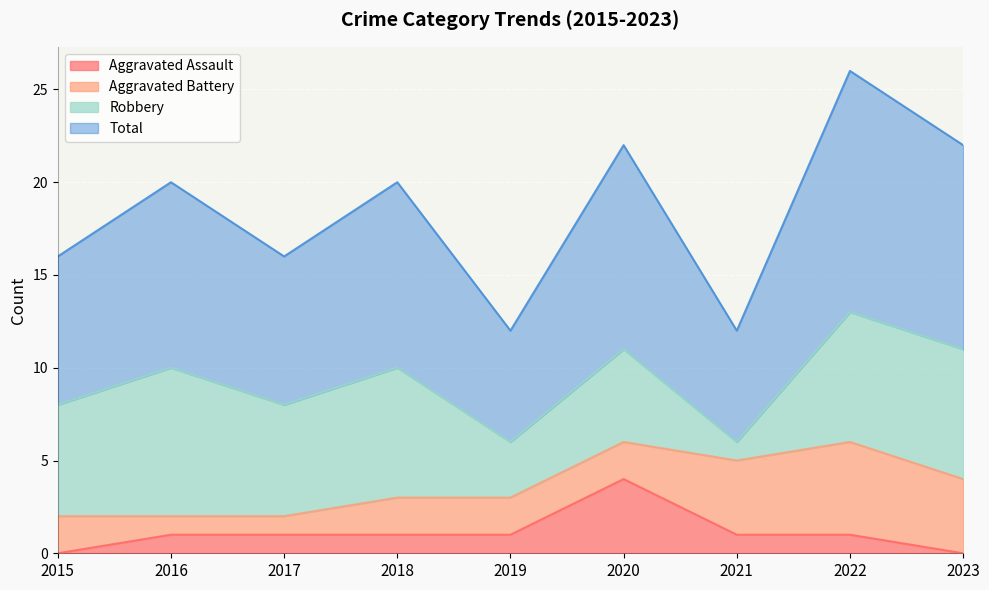

True or false: Aggravated Assault and Total cross at least once.

False